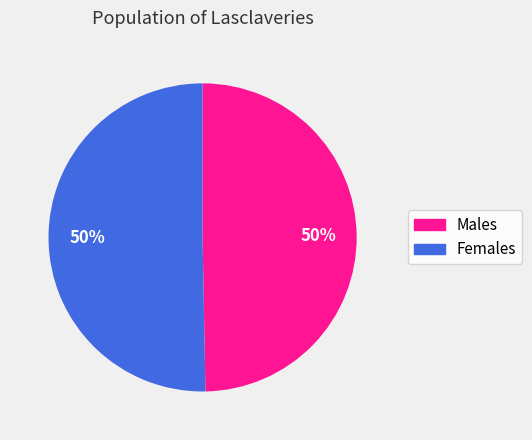

How many segments does this pie chart have?

2